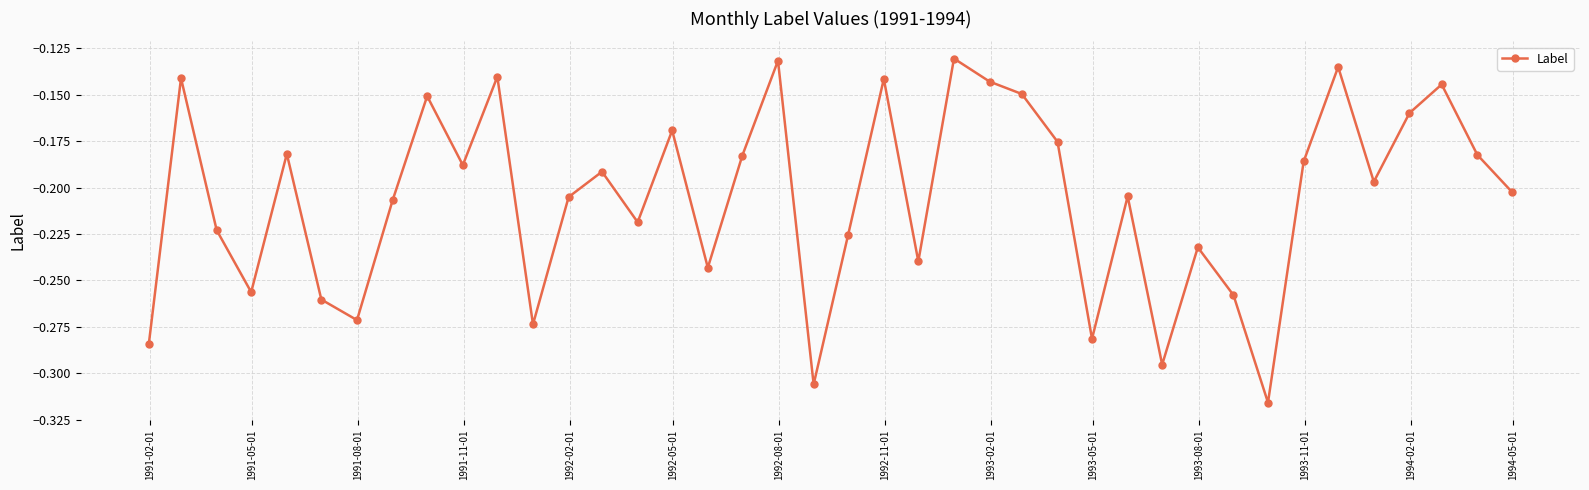

What is the sum of all values?

-8.2